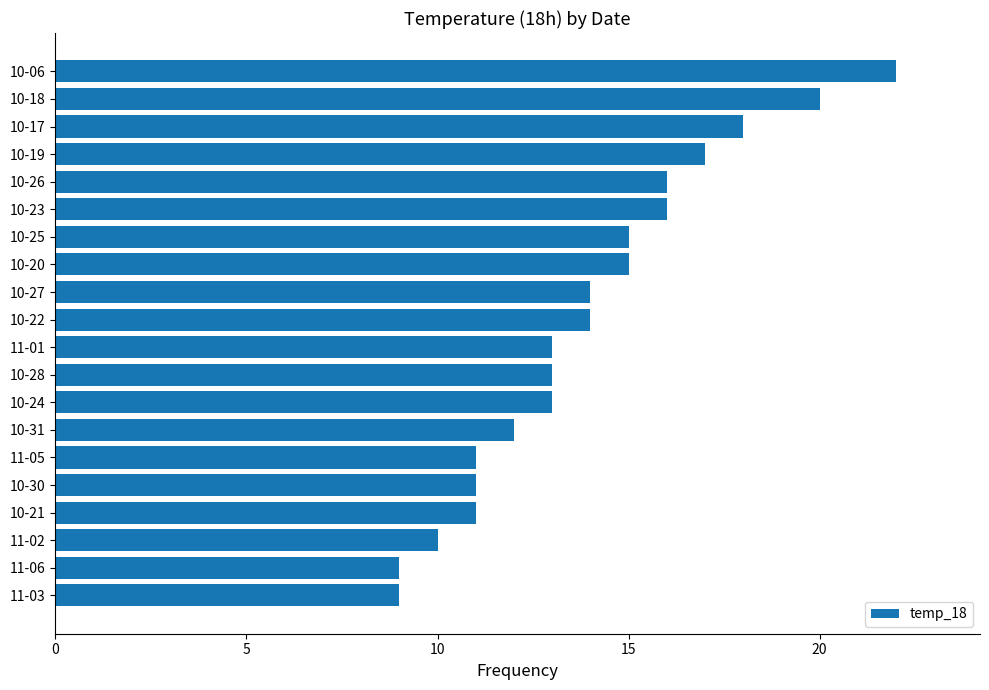

Is it true that the value at 10-19 is 11?

False